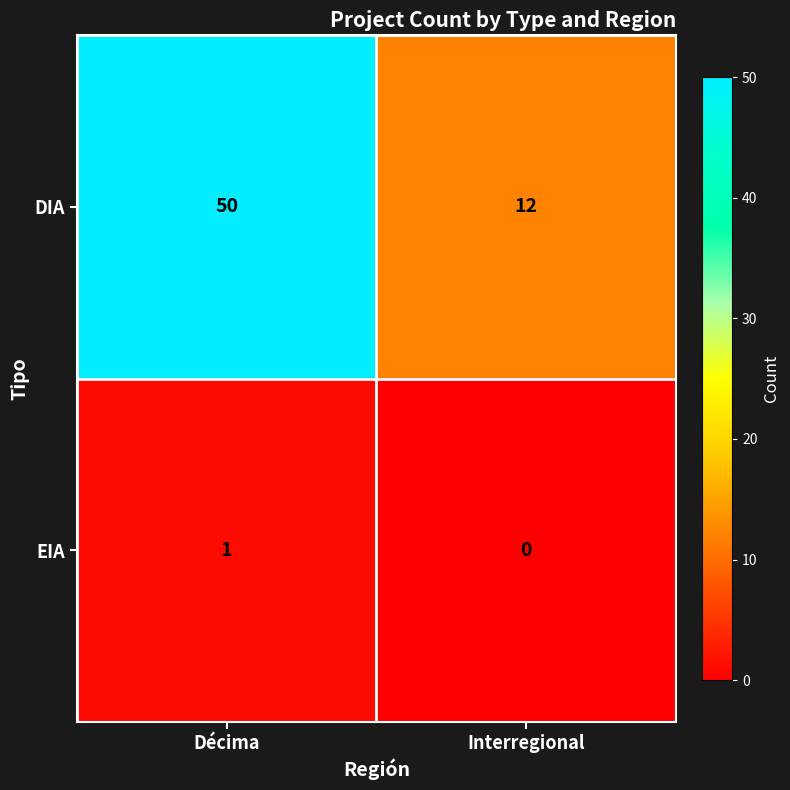

How many distinct data groups are displayed?

2